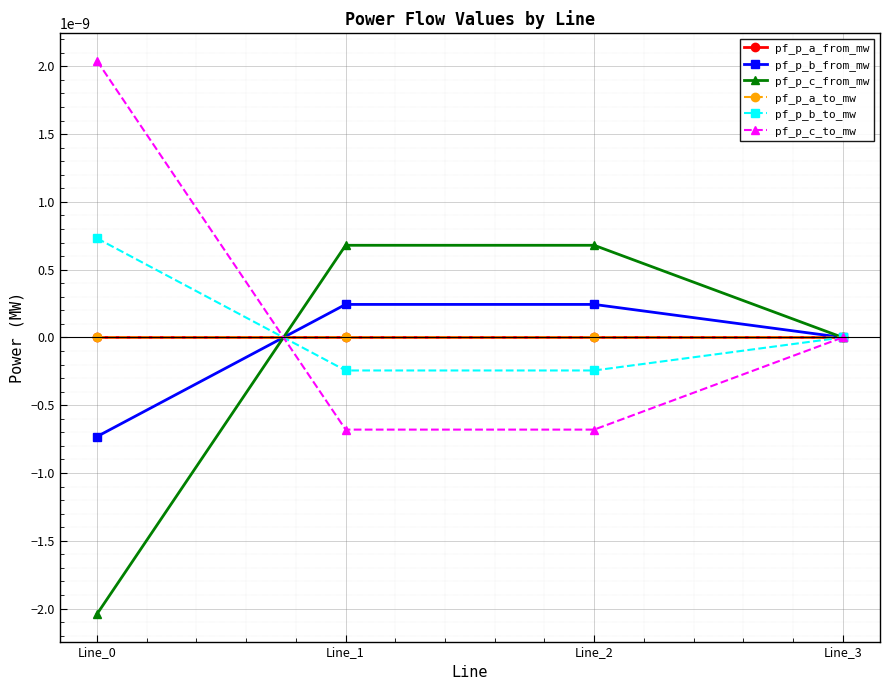

In pf_p_b_from_mw, how many points are higher than both neighbors (excluding endpoints)?

1